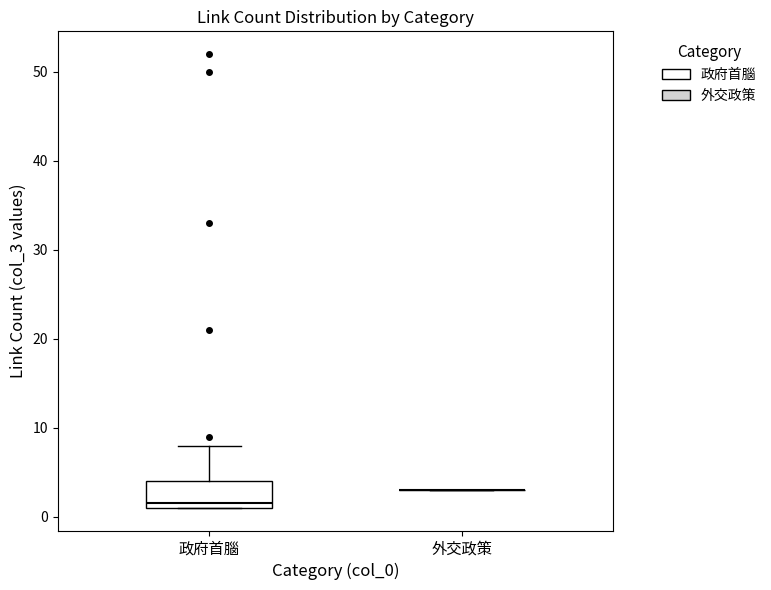

Reading left to right, transcribe this box plot: for each box, give where its median line is, the range the box spans, and where its two whiskers end, as read against the y-axis. The values are not printed on the chart, so give them approximately, as read against the axis.

政府首腦: median 2, box 1 to 4, whiskers 1 to 8
外交政策: box collapsed to a line at 3, whiskers 3 to 3